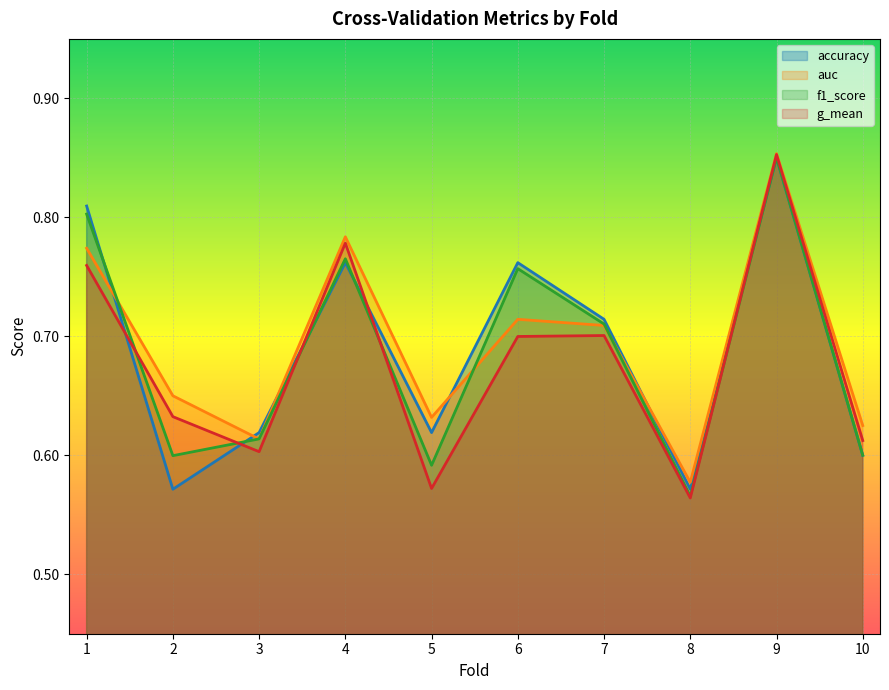

What is the value of the accuracy point at the 9th from the left?

0.8